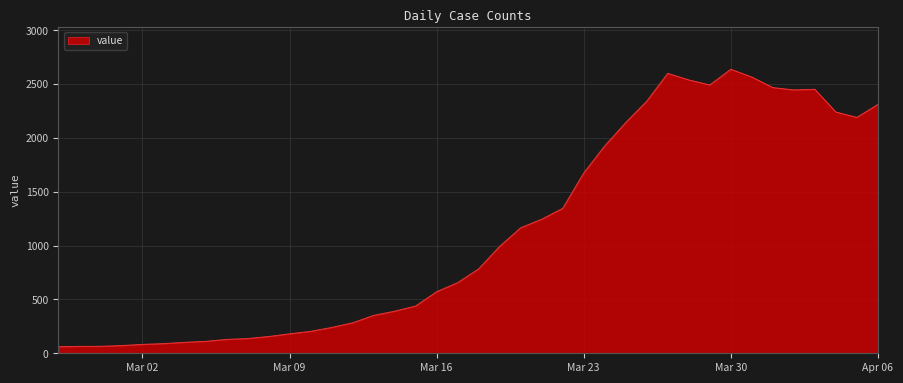

What is the smallest value displayed?

61